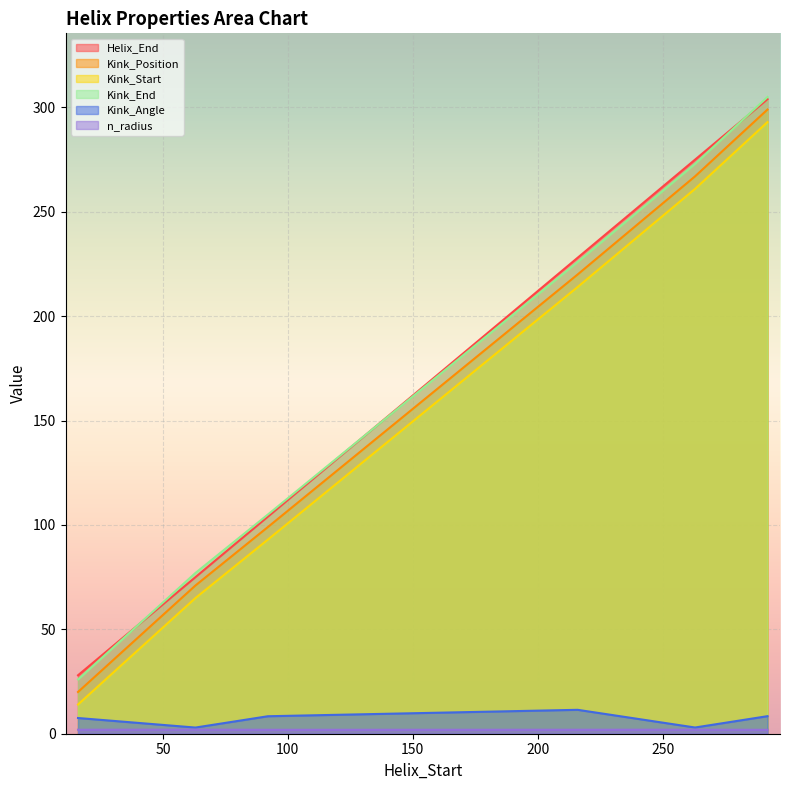

Which category has the lowest value across all series?

292